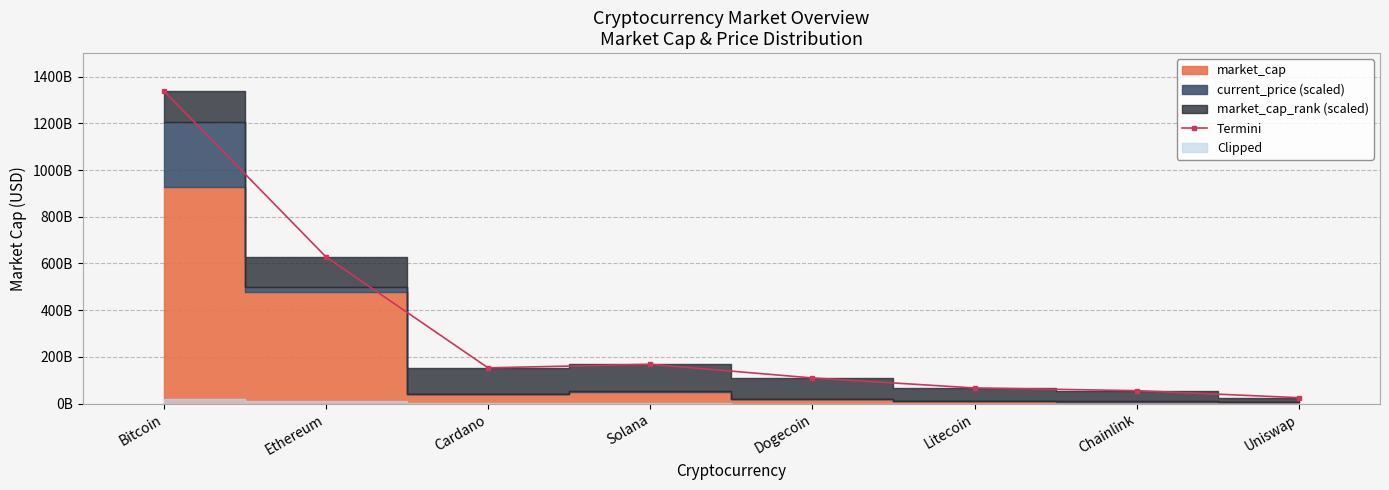

What is the minimum value shown in the chart?

25624147629.8